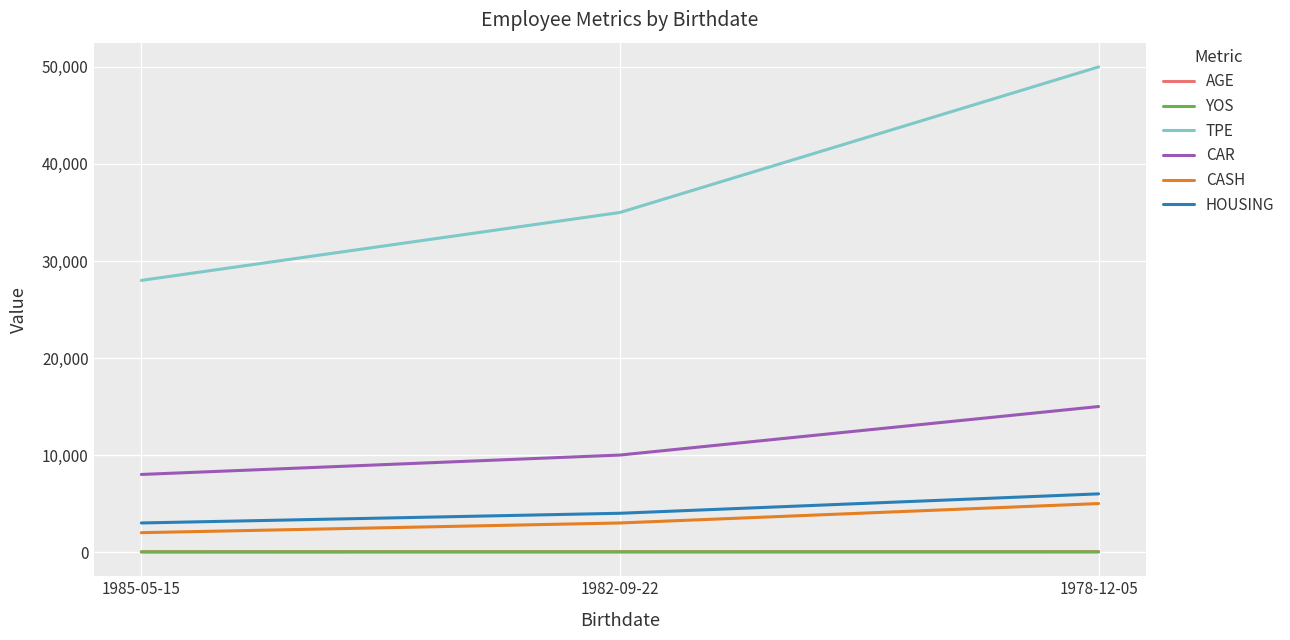

What position from the right is 1985-05-15?

3